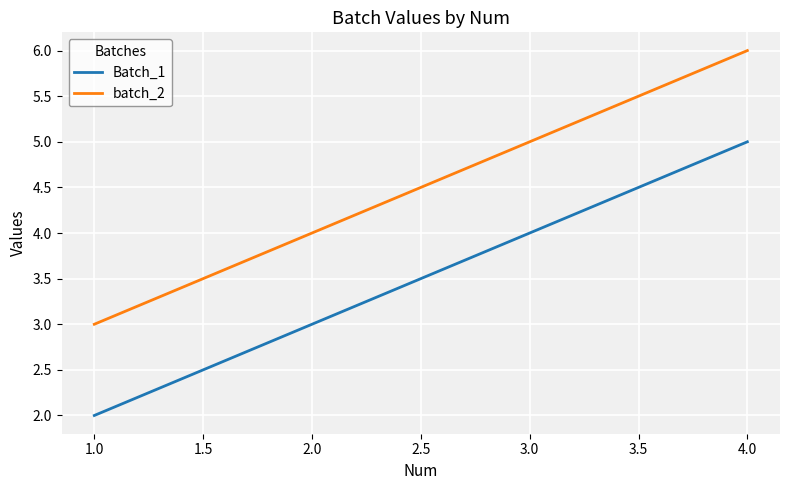

Rank the series at 4.0 from lowest to highest value.

Batch_1, batch_2